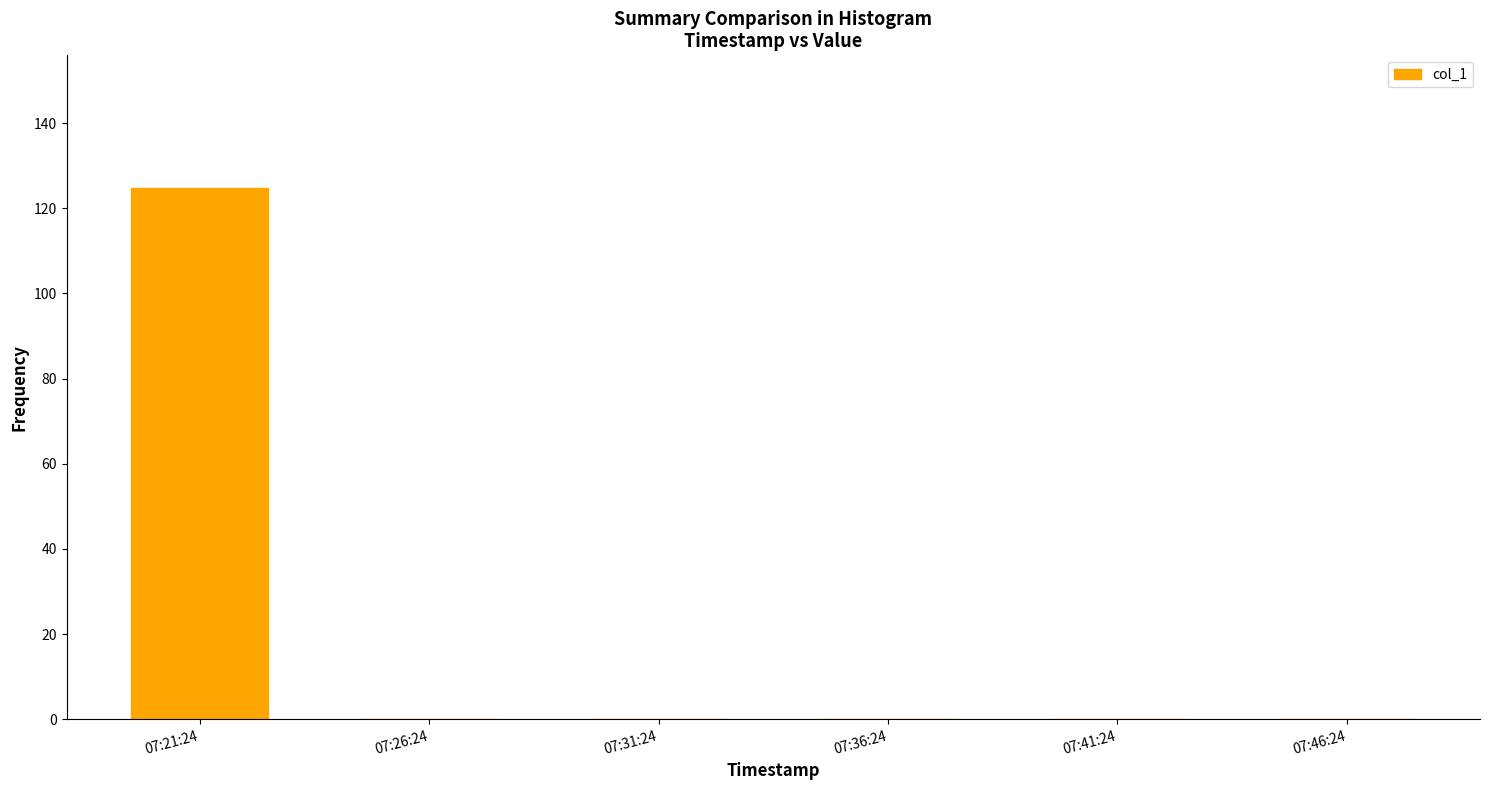

Reading left to right, extract all data points from this chart.

124.7	0.0	0.0	0.0	0.0	0.0